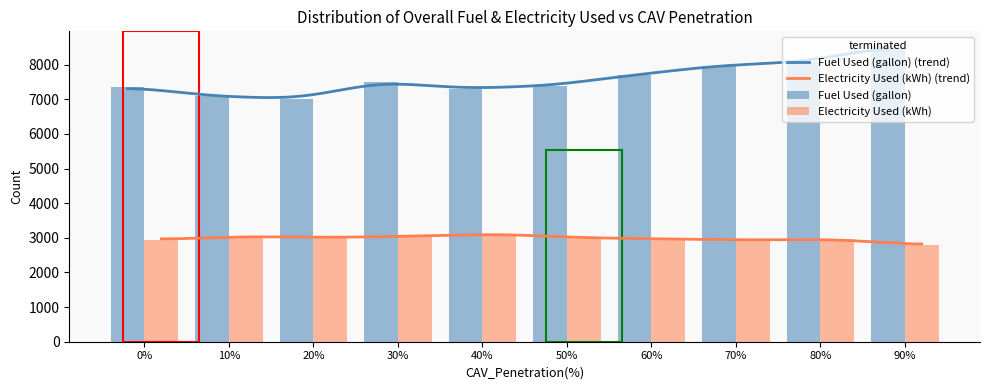

How many values in the Fuel Used (gallon) series exceed 7504?

5